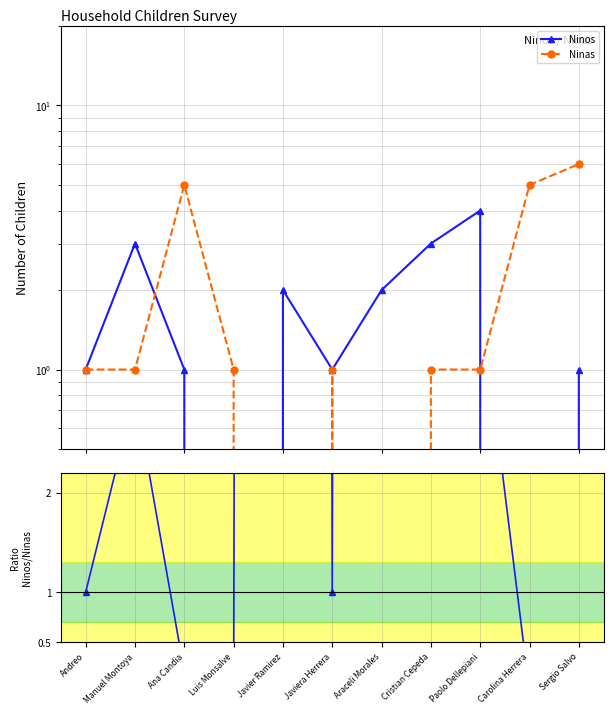

Reading left to right, extract all data points from this chart.

Ninos: 1.0	3.0	1.0	0.0	2.0	1.0	2.0	3.0	4.0	0.0	1.0
Ninas: 1.0	1.0	5.0	1.0	0.0	1.0	0.0	1.0	1.0	5.0	6.0
Ninos/Ninas: 1.0	3.0	0.2	0.0	200.0	1.0	200.0	3.0	4.0	0.0	0.2